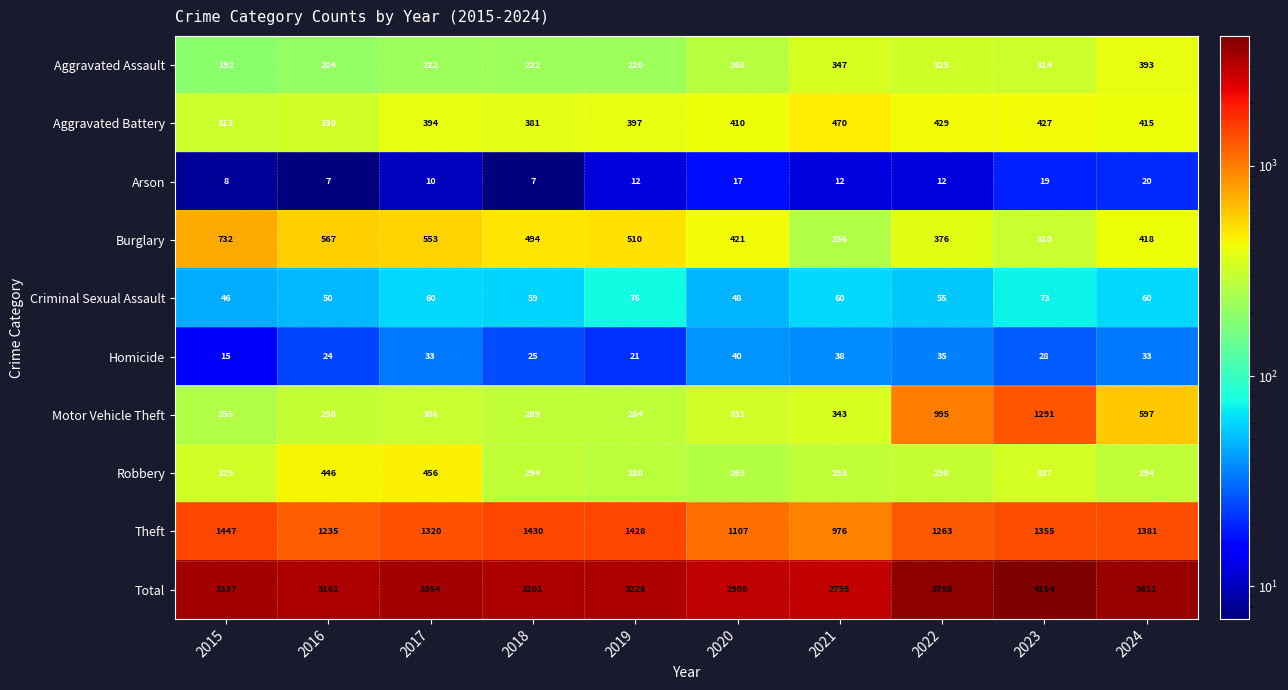

What is the minimum value for Aggravated Battery?

313